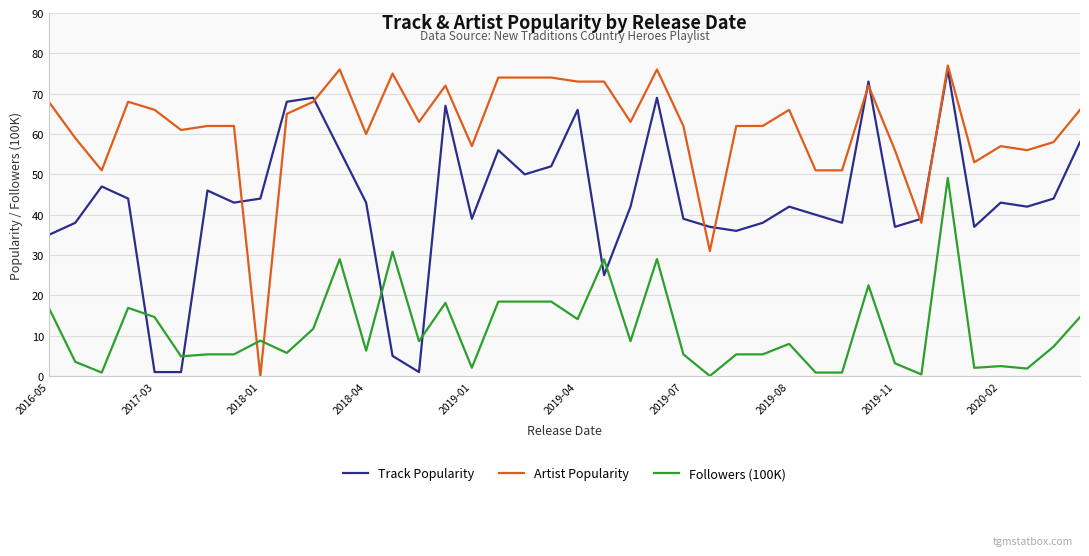

What is the difference between the maximum and minimum values in the Followers (100K) series?

49.1